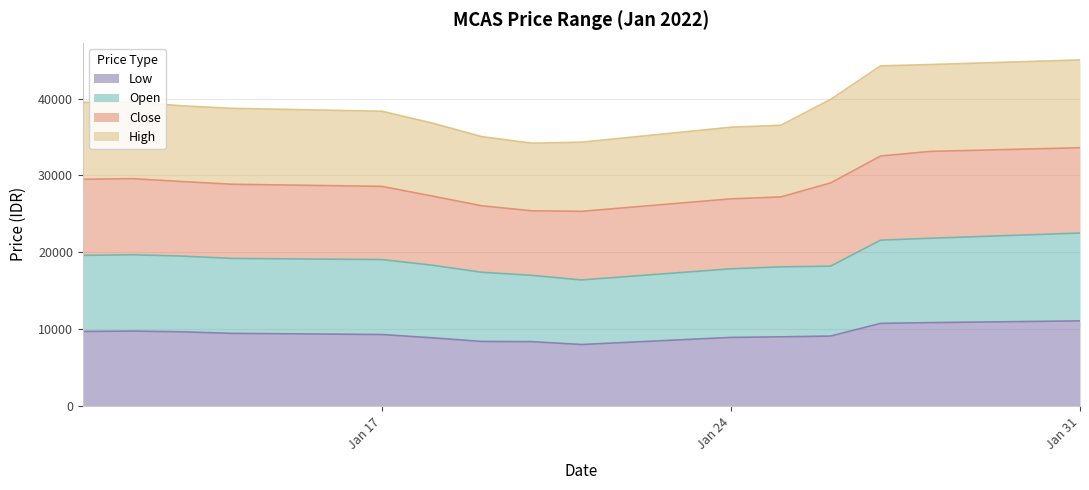

What is the lowest value of the Low series?

8000